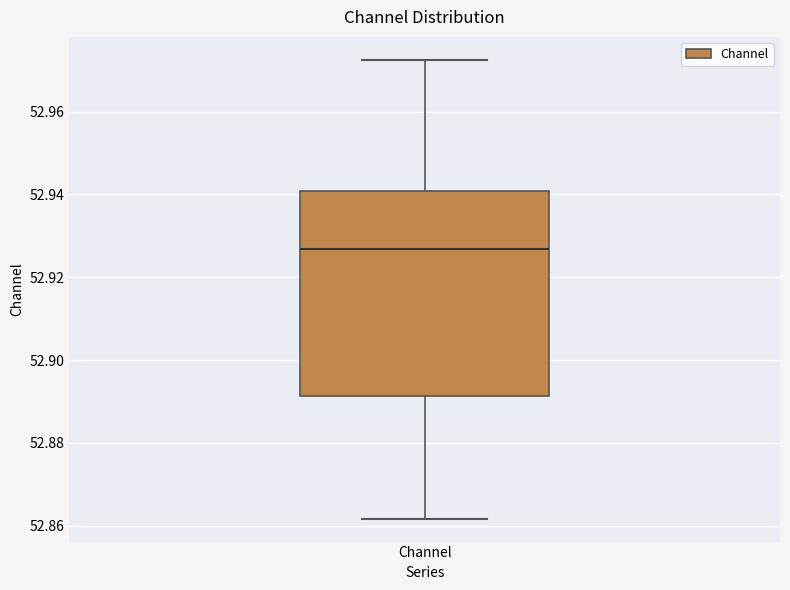

Transcribe this box plot: give where the median line is, the range the box spans, and where the two whiskers end, as read against the y-axis. The values are not printed on the chart, so give them approximately, as read against the axis.

median 52.926, box 52.892 to 52.940, whiskers 52.862 to 52.972